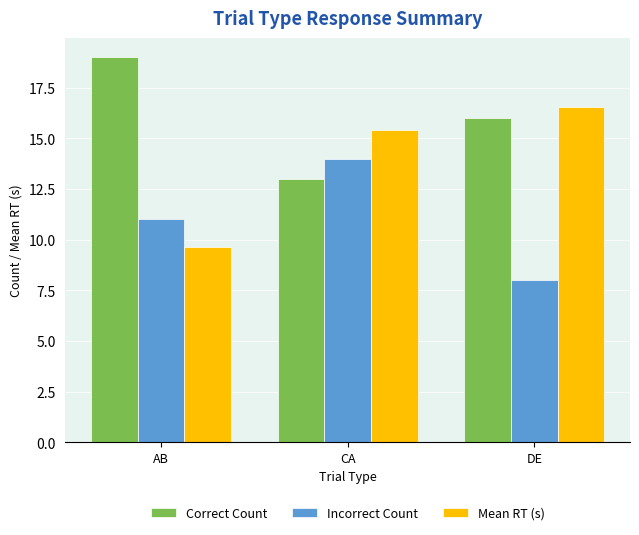

List the labels in order of Mean RT (s) value, largest first.

DE, CA, AB